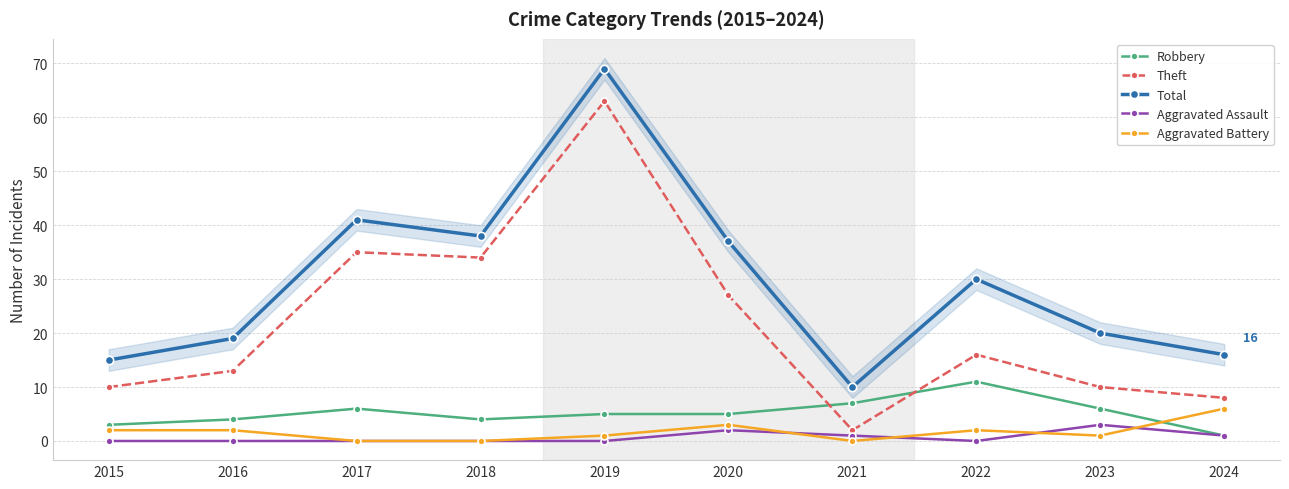

How many times do Aggravated Battery and Robbery cross each other?

1